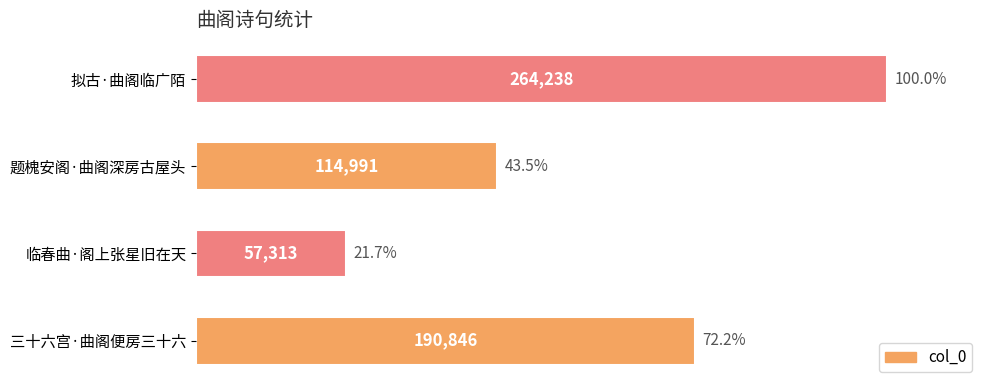

Count the values in the range 114991 to 264238.

3